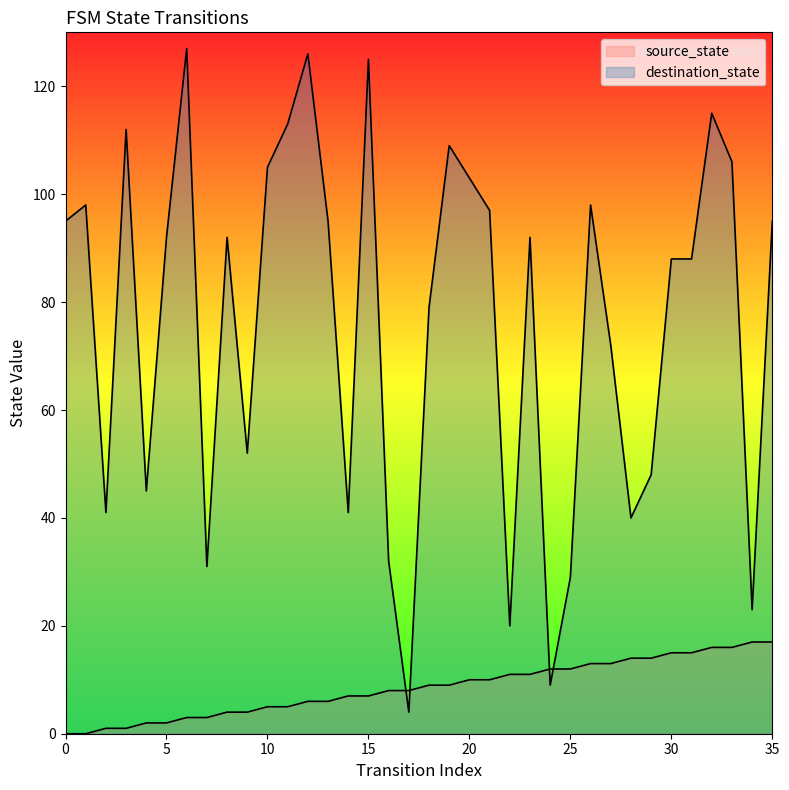

What are all the series names shown in the legend?

source_state, destination_state